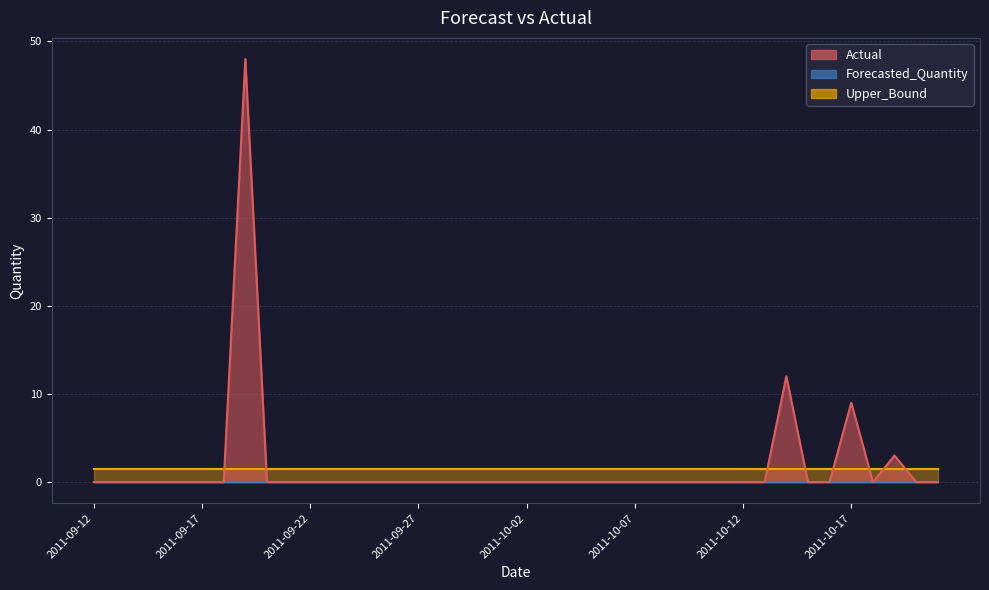

Reading left to right, what are all the values shown in this chart?

Actual: 0.0	0.0	0.0	0.0	0.0	0.0	0.0	48.0	0.0	0.0	0.0	0.0	0.0	0.0	0.0	0.0	0.0	0.0	0.0	0.0	0.0	0.0	0.0	0.0	0.0	0.0	0.0	0.0	0.0	0.0	0.0	0.0	12.0	0.0	0.0	9.0	0.0	3.0	0.0	0.0
Forecasted_Quantity: 0.0	0.0	0.0	0.0	0.0	0.0	0.0	0.0	0.0	0.0	0.0	0.0	0.0	0.0	0.0	0.0	0.0	0.0	0.0	0.0	0.0	0.0	0.0	0.0	0.0	0.0	0.0	0.0	0.0	0.0	0.0	0.0	0.0	0.0	0.0	0.0	0.0	0.0	0.0	0.0
Upper_Bound: 1.5	1.5	1.5	1.5	1.5	1.5	1.5	1.5	1.5	1.5	1.5	1.5	1.5	1.5	1.5	1.5	1.5	1.5	1.5	1.5	1.5	1.5	1.5	1.5	1.5	1.5	1.5	1.5	1.5	1.5	1.5	1.5	1.5	1.5	1.5	1.5	1.5	1.5	1.5	1.5